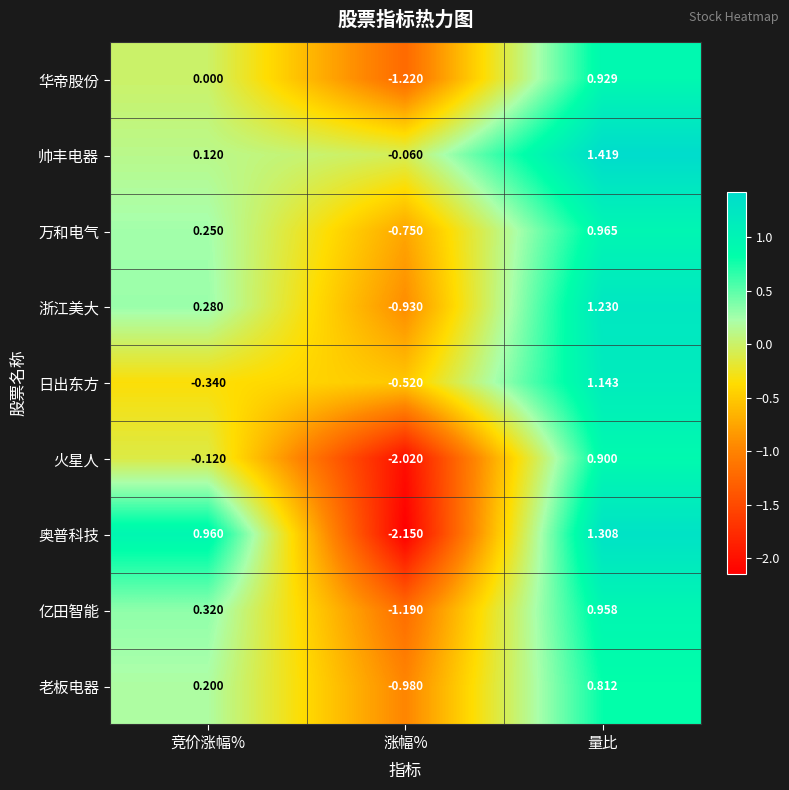

Where does the 老板电器 series first go above 0?

竞价涨幅%